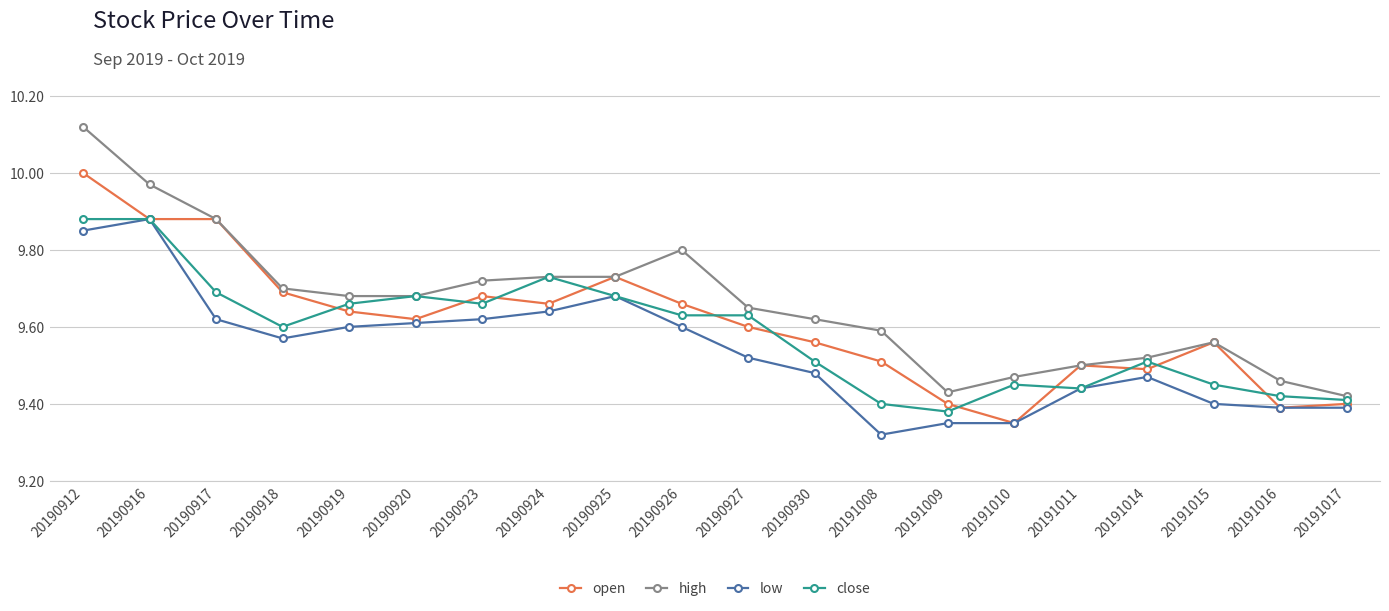

Does the chart have visible grid lines?

Yes